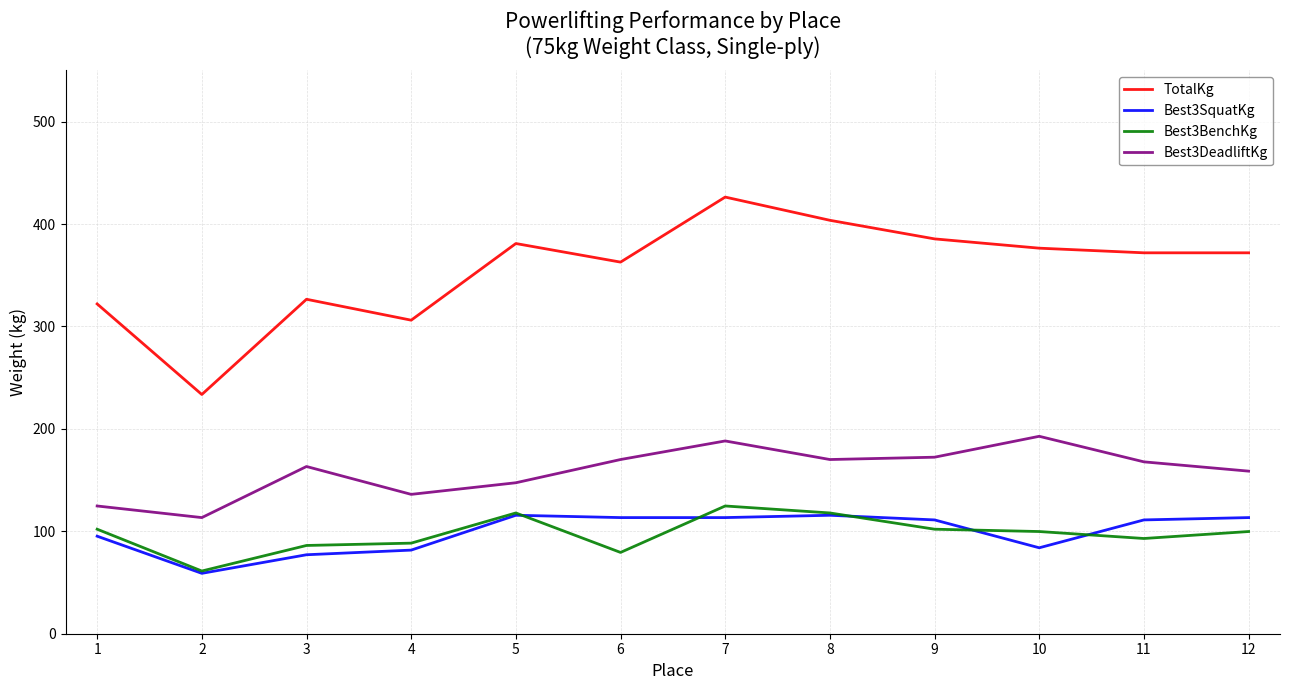

What is the spread (max minus min) of values at 3?

249.5